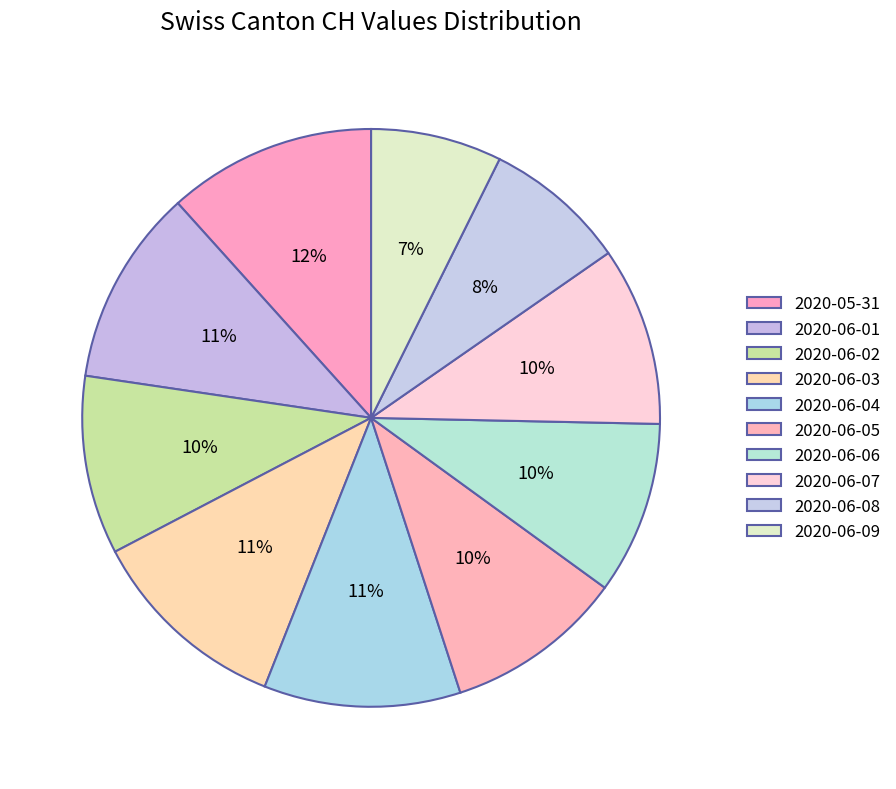

How many slices are in this pie chart?

10